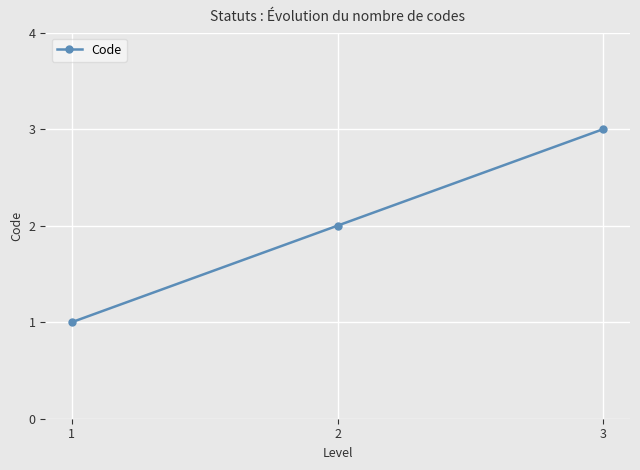

Reading left to right, list all the values displayed in this chart.

1=1	2=2	3=3